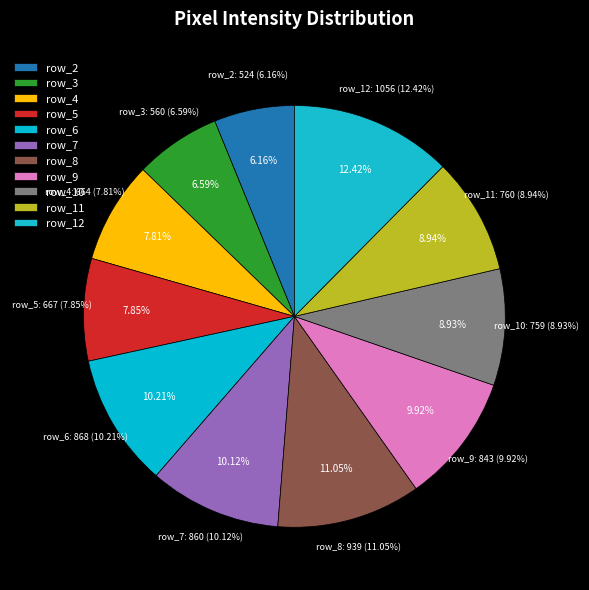

Combined, do row_11 and row_2 account for over 50%?

No